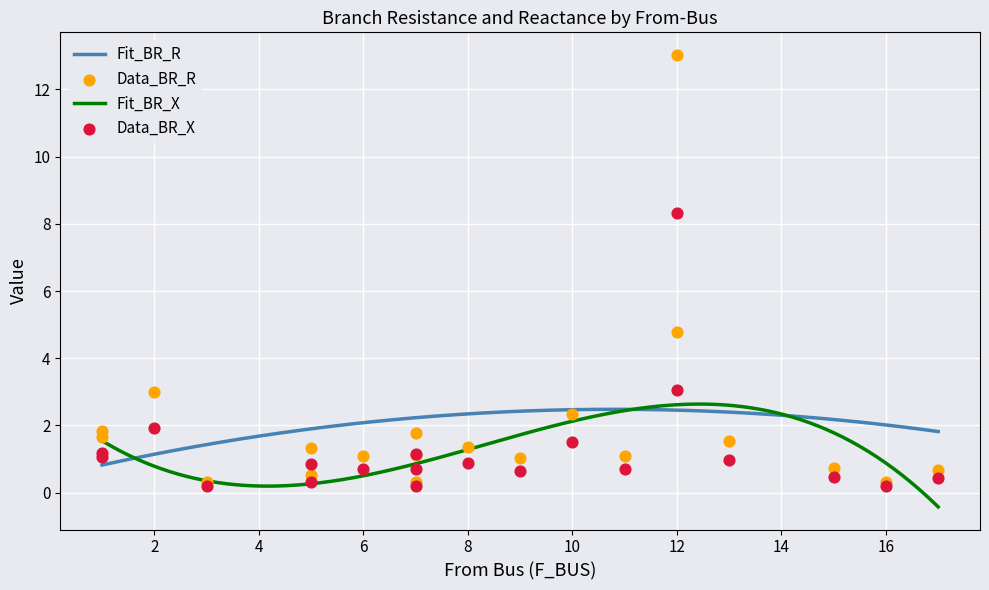

Which series has the largest total across all categories?

BR_R